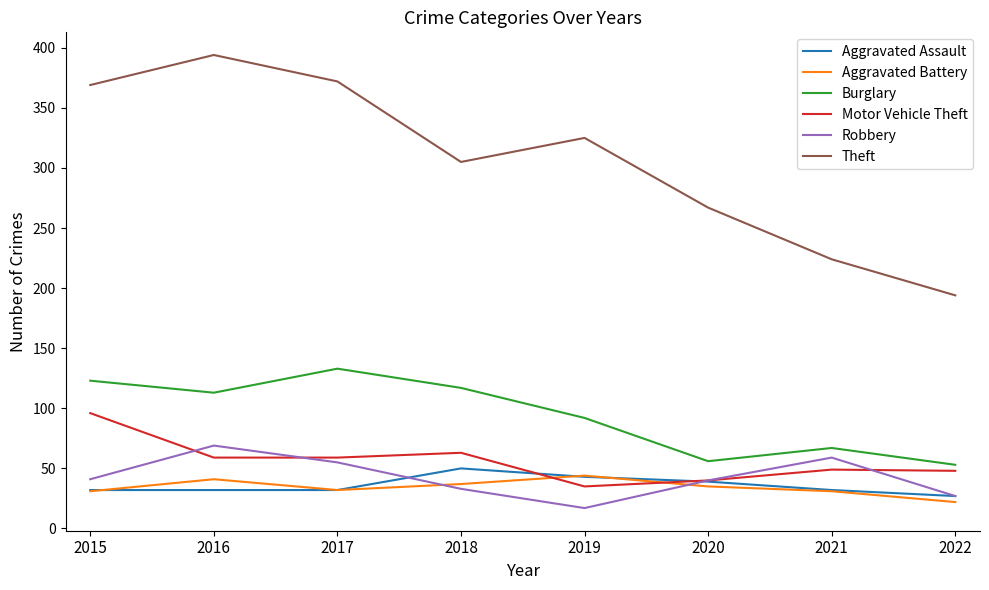

Which series changed the most between 2019 and 2021?

Theft